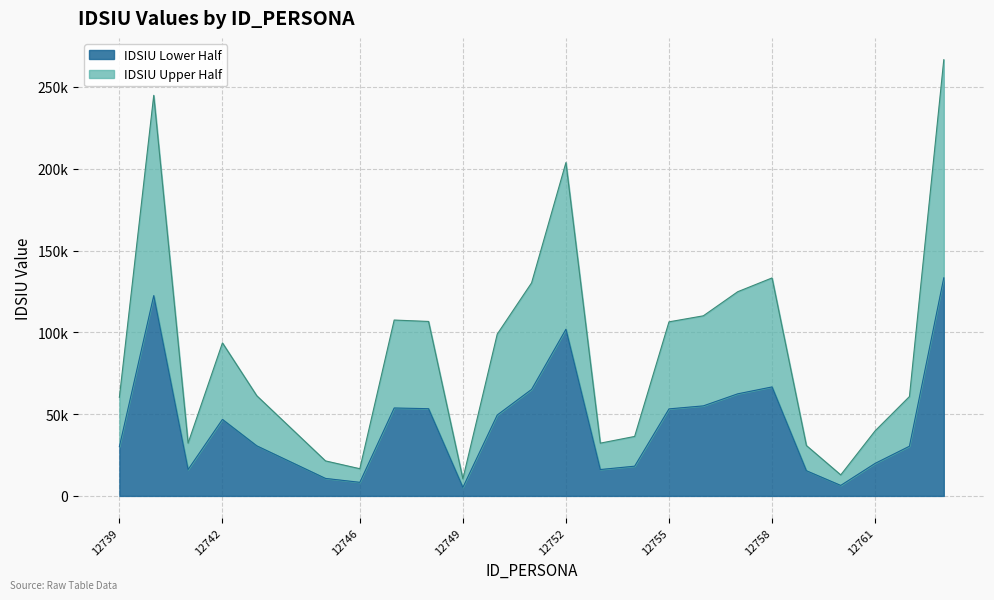

The value at 12748 is 155076. True or false?

False